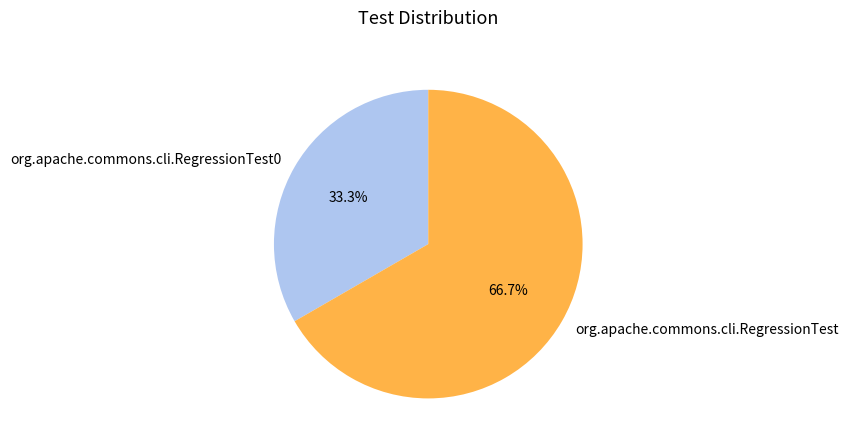

To the nearest percent, what percentage of the pie is org.apache.commons.cli.RegressionTest0?

33%